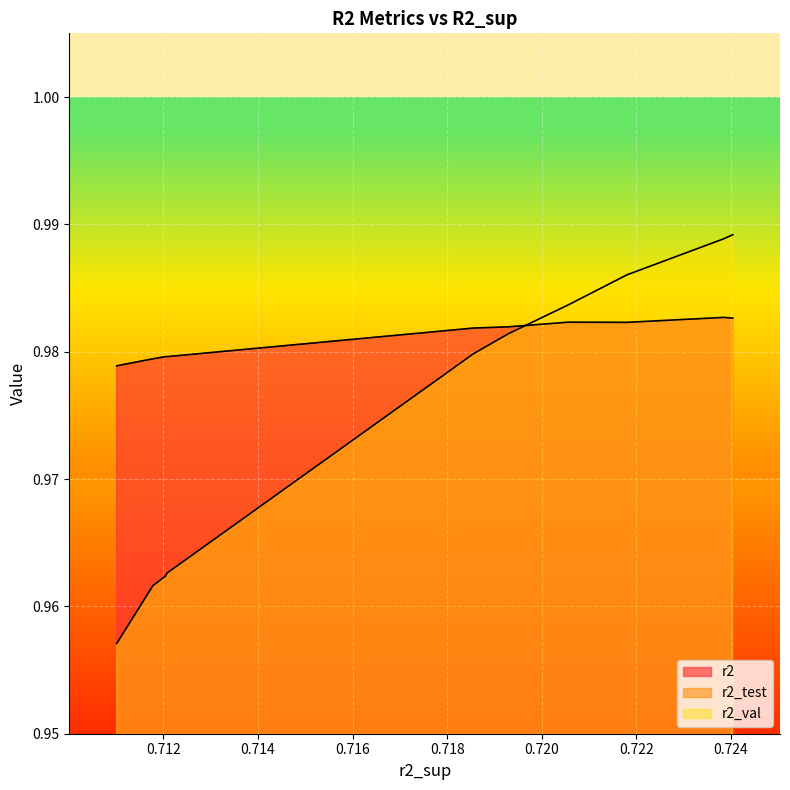

True or false: r2_test and r2 intersect in this chart.

False